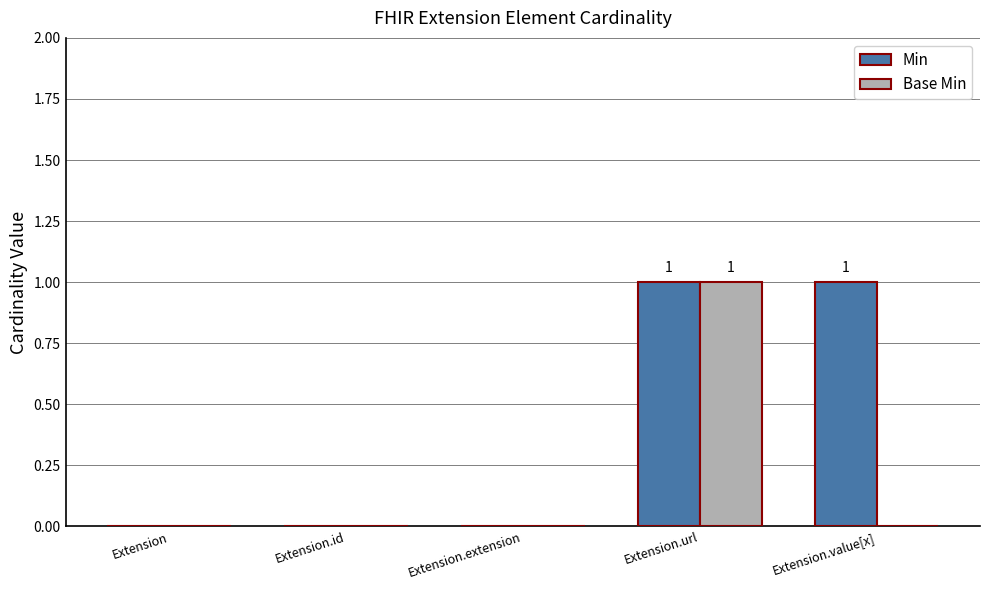

The Base Min series shows 0 at Extension. True or false?

True